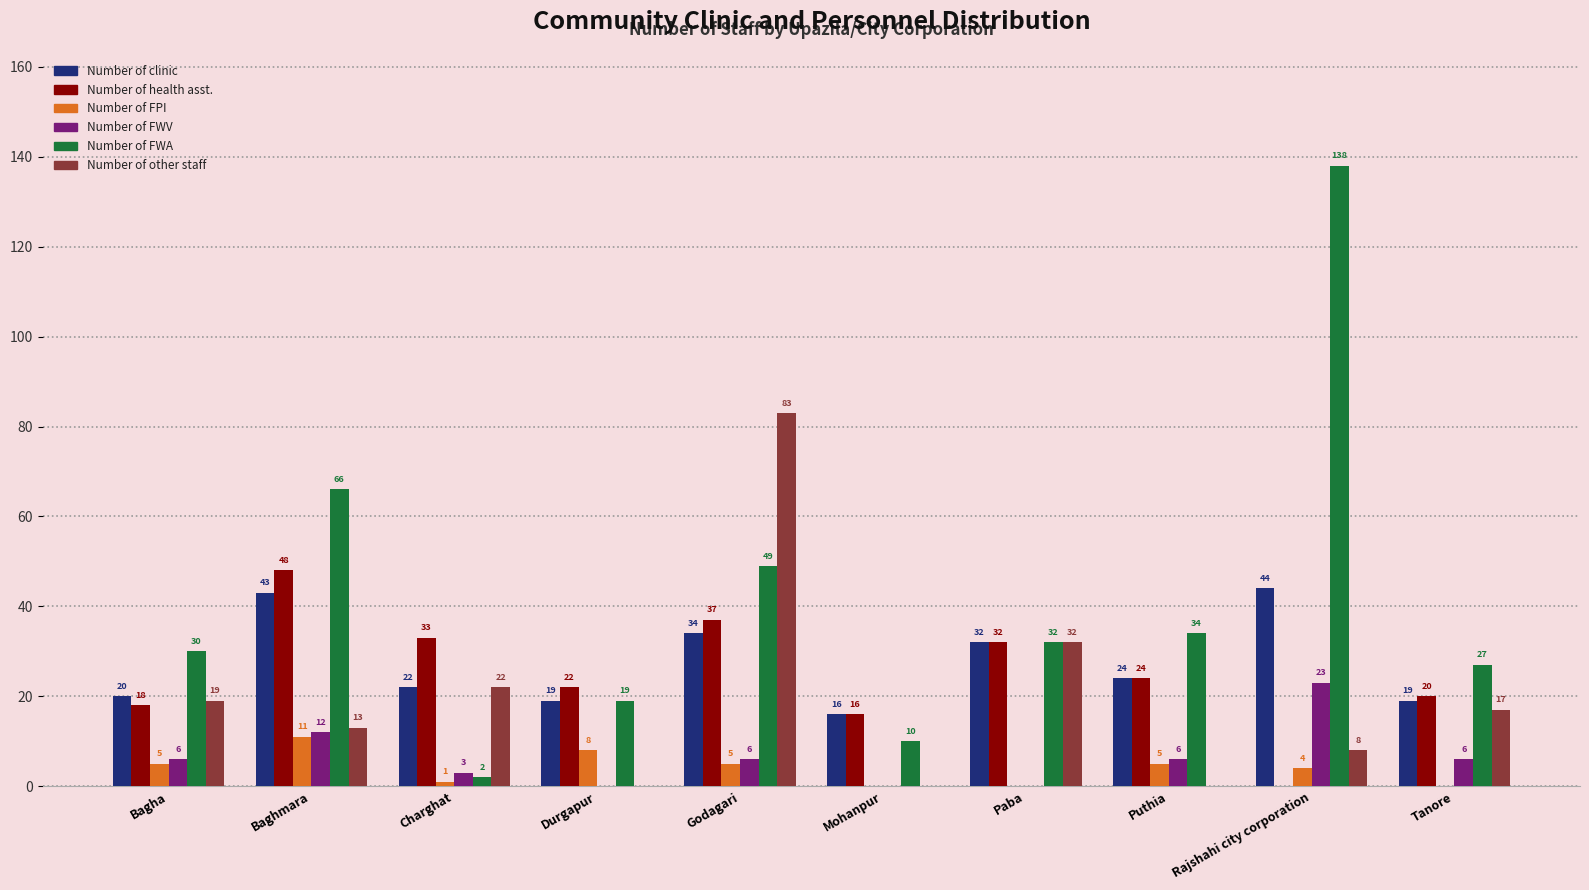

The value of Number of other staff at Durgapur is 0. True or false?

True